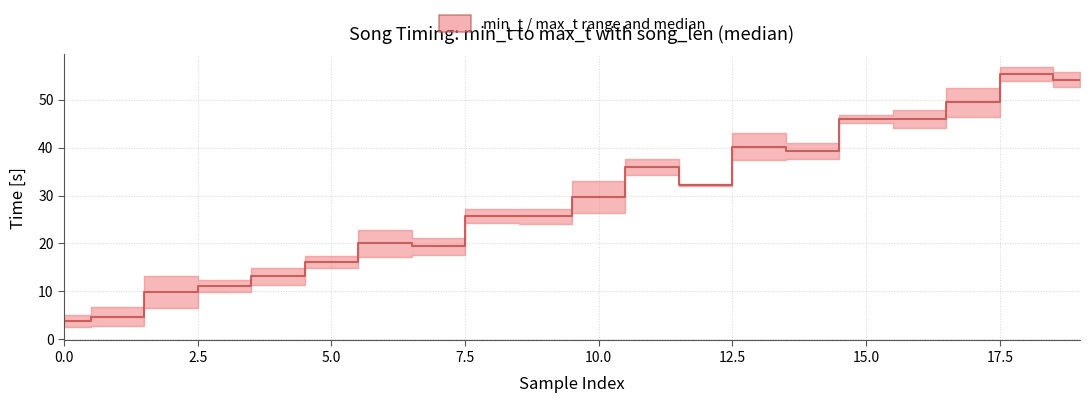

What is the difference between the maximum and minimum values?

51.6